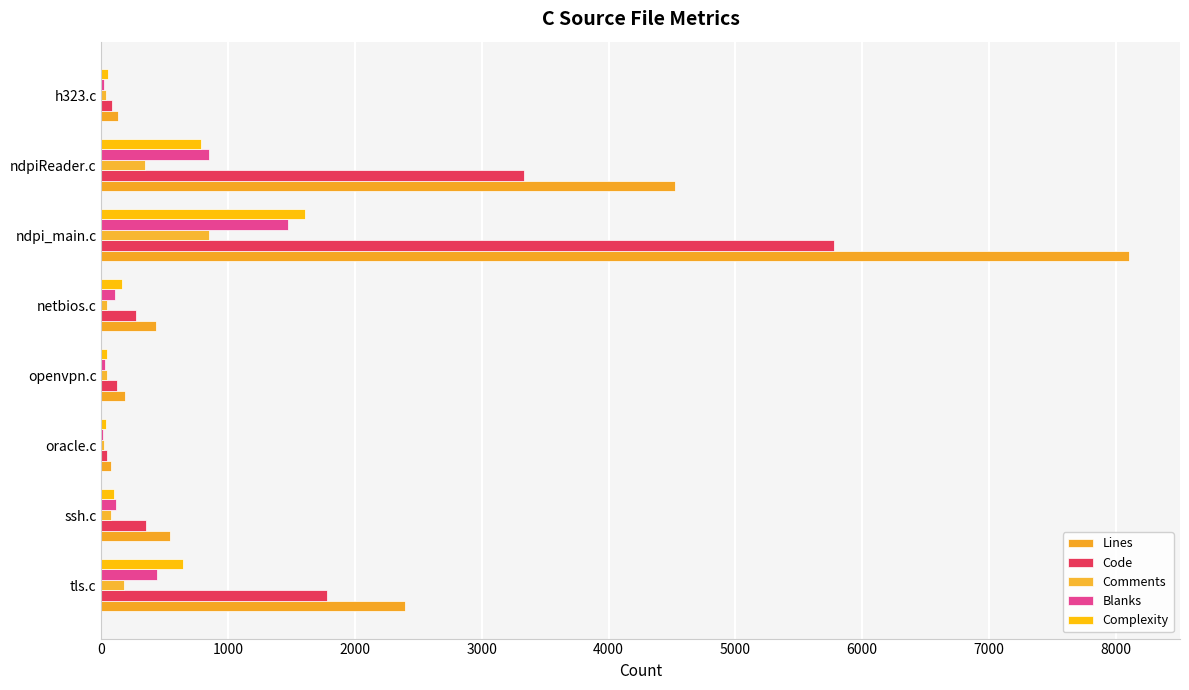

Which label corresponds to the largest value in the chart?

ndpi_main.c